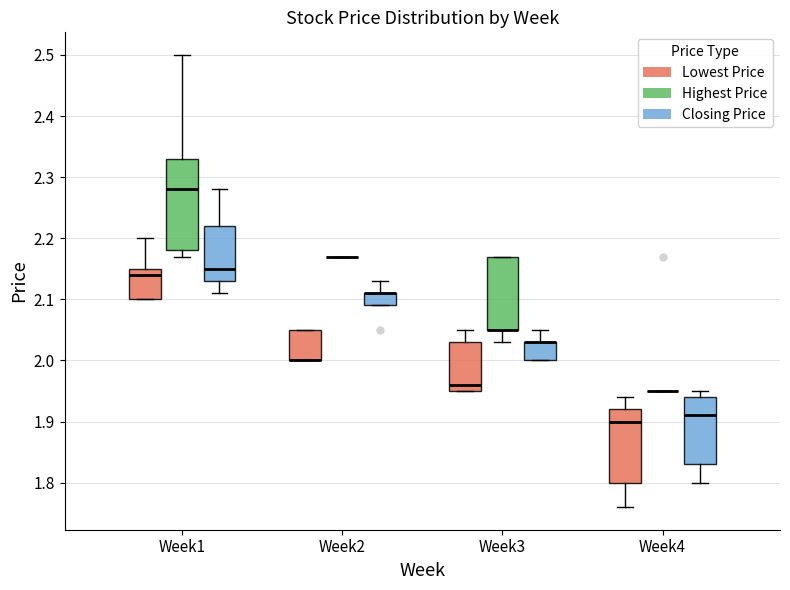

Reading left to right, transcribe this box plot: for each box, give where its median line is, the range the box spans, and where its two whiskers end, as read against the y-axis. The values are not printed on the chart, so give them approximately, as read against the axis.

Week1 (Lowest Price): median 2.14, box 2.10 to 2.15, whiskers 2.10 to 2.20
Week1 (Highest Price): median 2.28, box 2.18 to 2.33, whiskers 2.17 to 2.50
Week1 (Closing Price): median 2.15, box 2.13 to 2.22, whiskers 2.11 to 2.28
Week2 (Lowest Price): median 2.00 (drawn on the box's lower edge), box 2.00 to 2.05, whiskers 2.00 to 2.05
Week2 (Highest Price): box collapsed to a line at 2.17, whiskers 2.17 to 2.17
Week2 (Closing Price): median 2.11 (drawn on the box's upper edge), box 2.09 to 2.11, whiskers 2.09 to 2.13
Week3 (Lowest Price): median 1.96, box 1.95 to 2.03, whiskers 1.95 to 2.05
Week3 (Highest Price): median 2.05 (drawn on the box's lower edge), box 2.05 to 2.17, whiskers 2.03 to 2.17
Week3 (Closing Price): median 2.03 (drawn on the box's upper edge), box 2.00 to 2.03, whiskers 2.00 to 2.05
Week4 (Lowest Price): median 1.90, box 1.80 to 1.92, whiskers 1.76 to 1.94
Week4 (Highest Price): box collapsed to a line at 1.95, whiskers 1.95 to 1.95
Week4 (Closing Price): median 1.91, box 1.83 to 1.94, whiskers 1.80 to 1.95